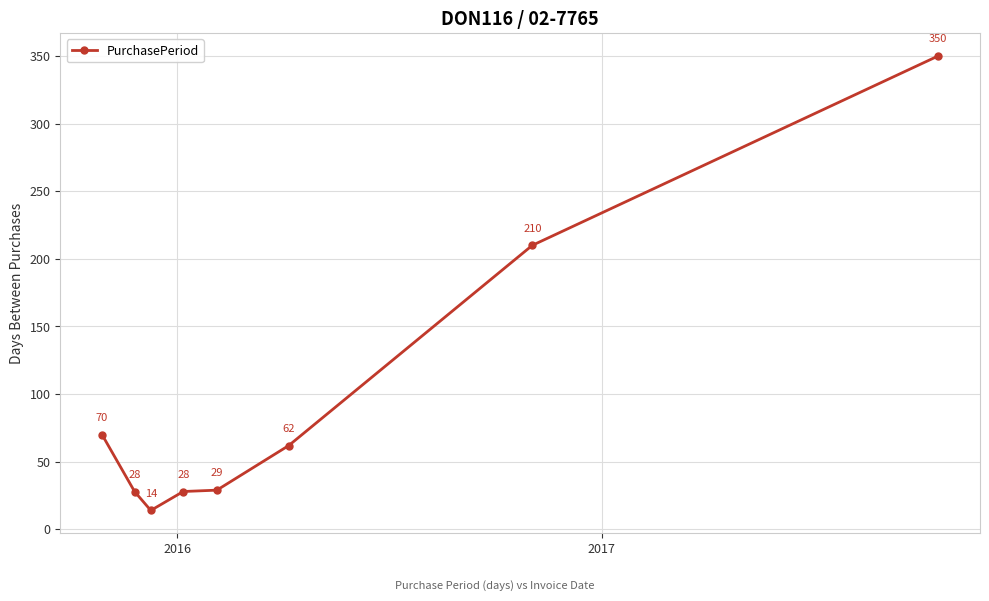

What is the sum of all values?

791